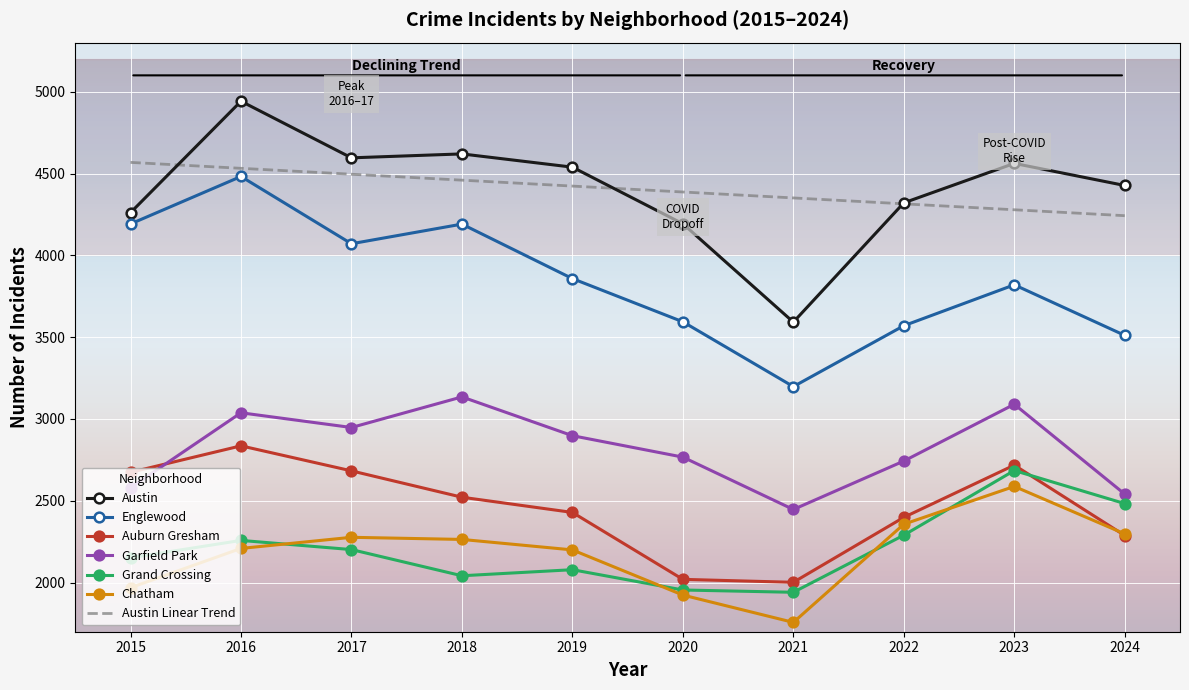

True or false: Englewood and Auburn Gresham cross at least once.

False